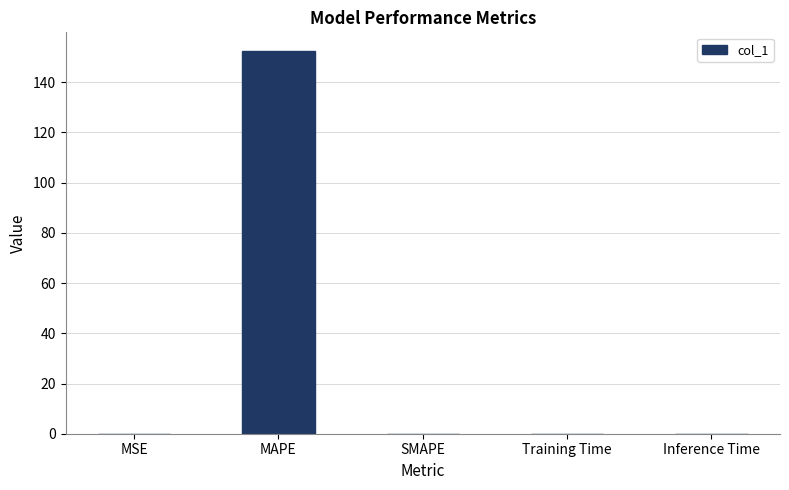

Which label corresponds to the largest value in the chart?

MAPE